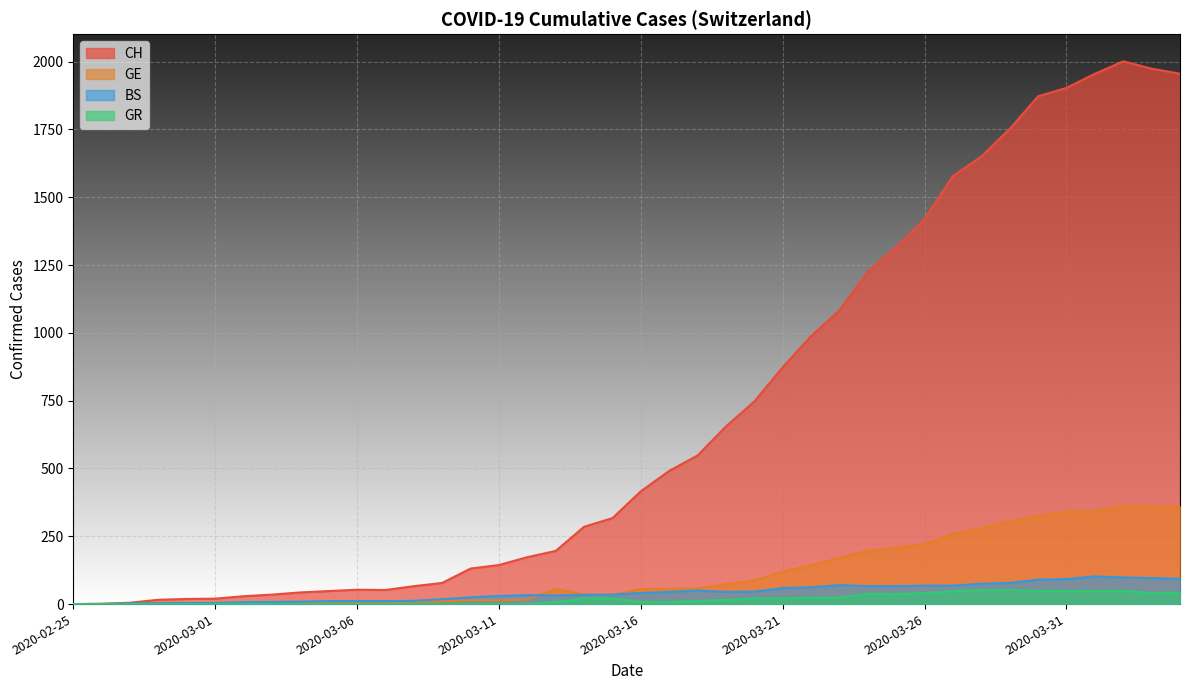

What are all the series names shown in the legend?

CH, GE, BS, GR